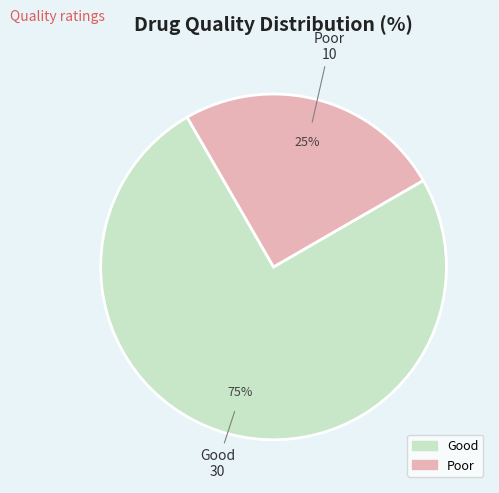

Between Poor and Good, which is larger?

Good